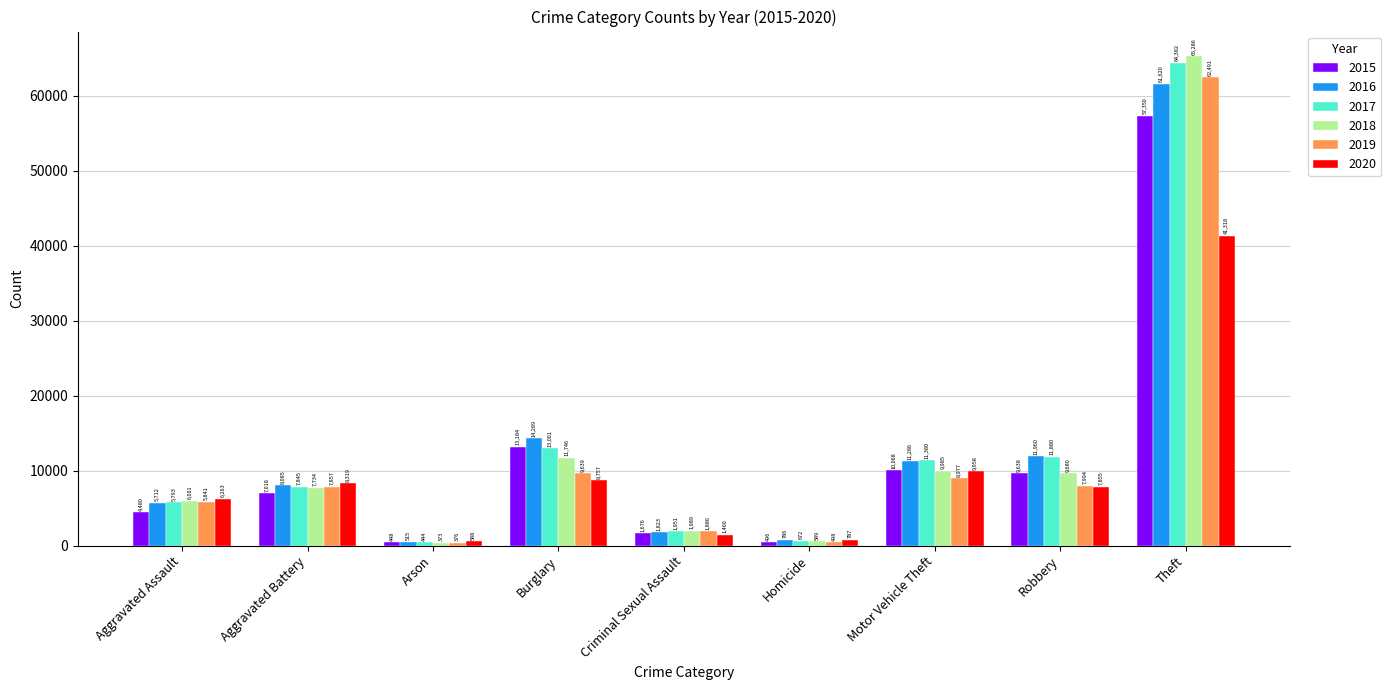

What is the difference between the highest and lowest values at Theft?

23968